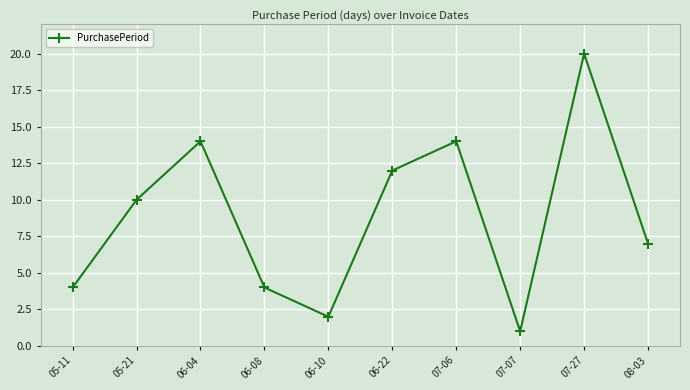

Which category has the highest value across all series?

07-27